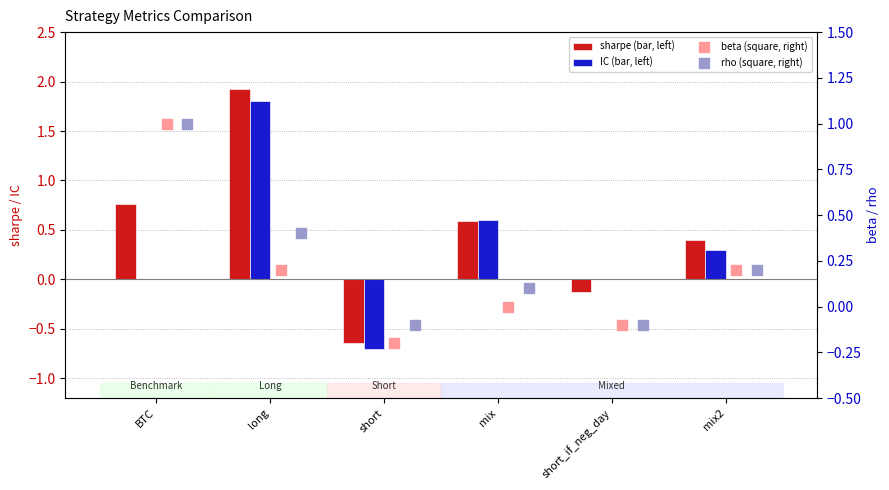

Which series reaches the minimum Y coordinate?

IC